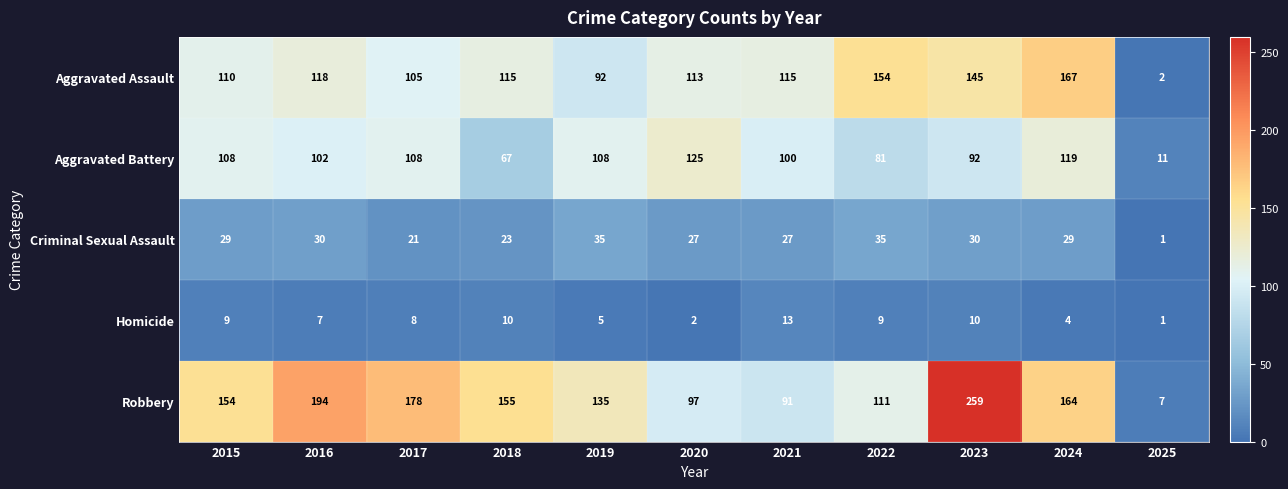

What is the approximate value of Homicide at 2021?

13